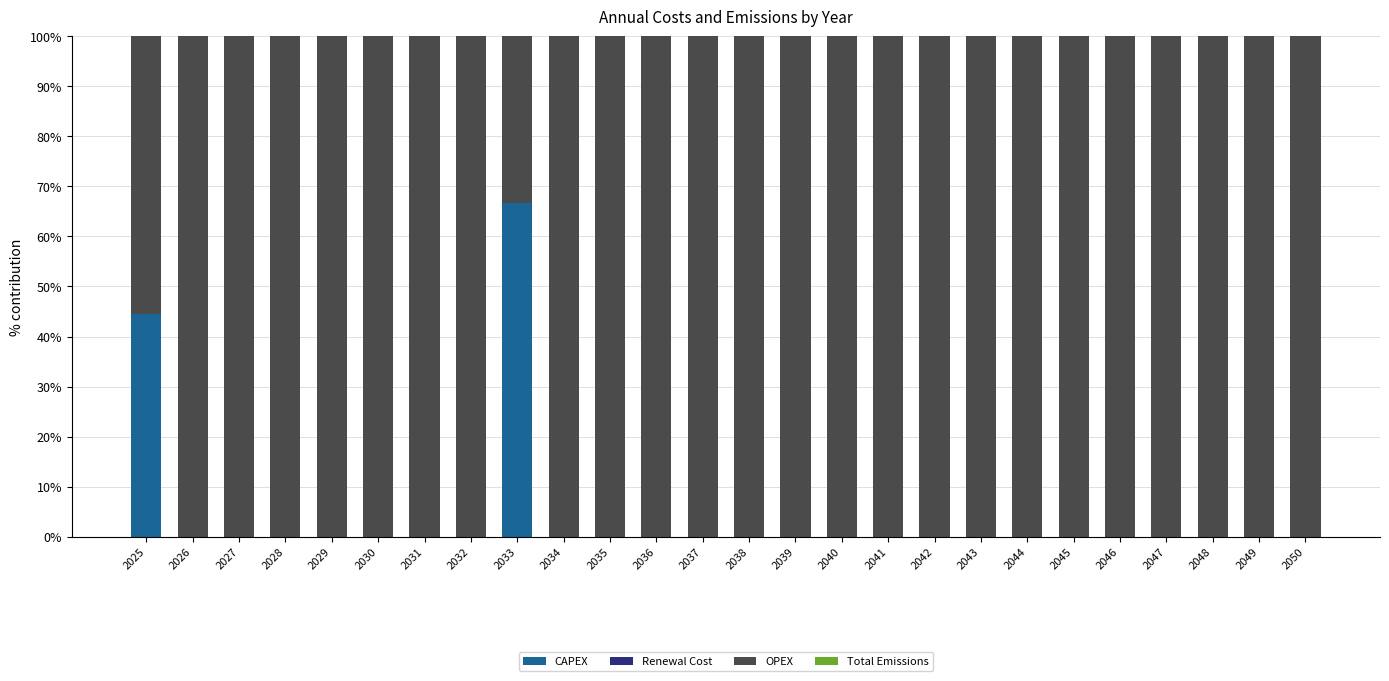

Are the bars grouped side by side (vs. stacked)?

No